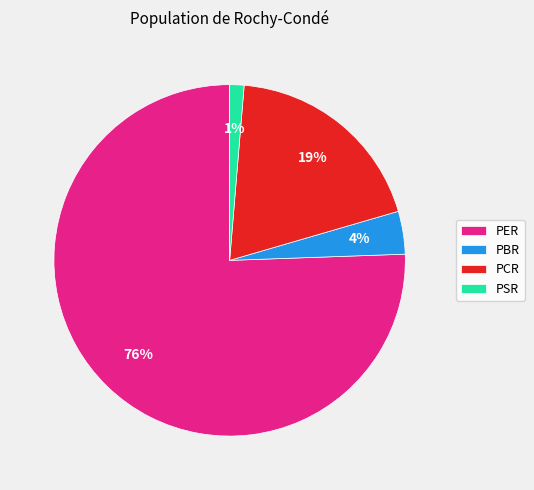

Is there a majority slice in this chart?

Yes